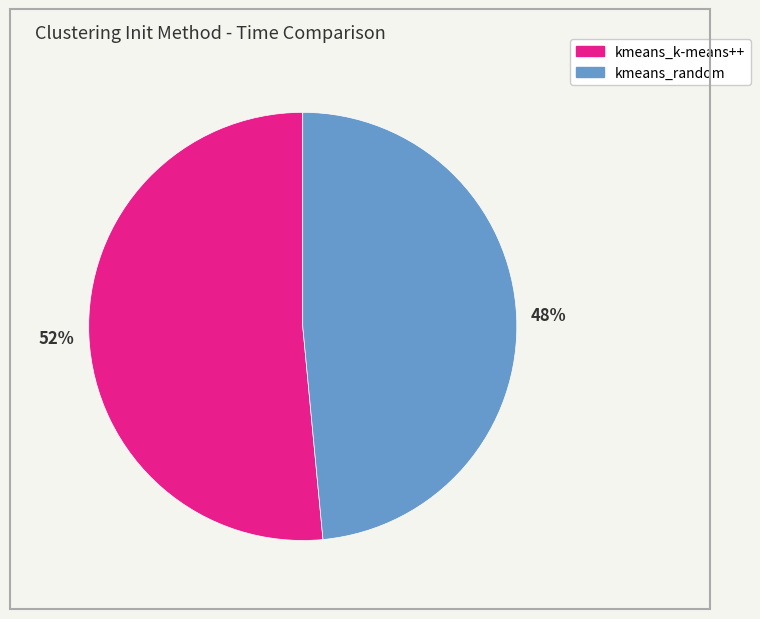

Does kmeans_k-means++ represent more than half of the total?

Yes